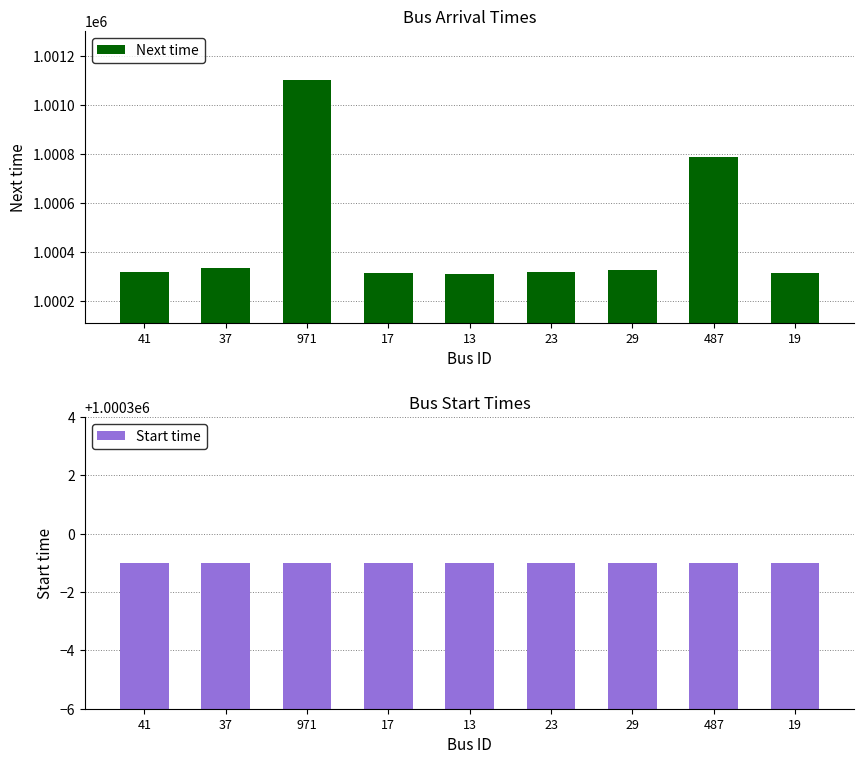

What is the difference between the maximum and minimum values in the Next time series?

790